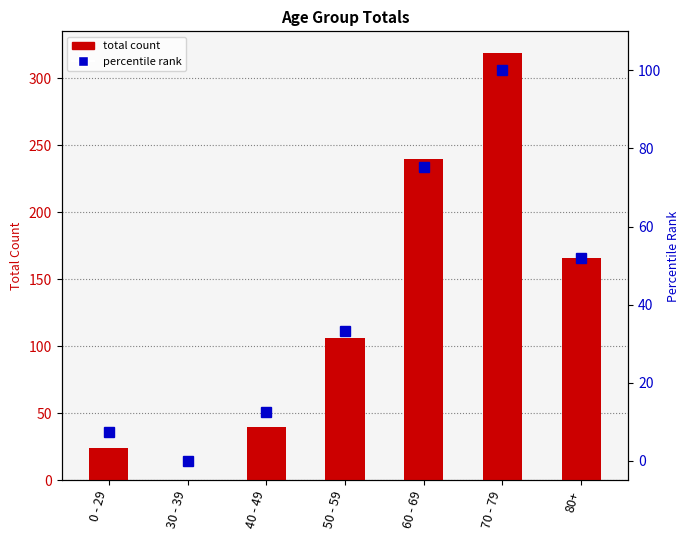

What is the greatest value displayed?

319.0